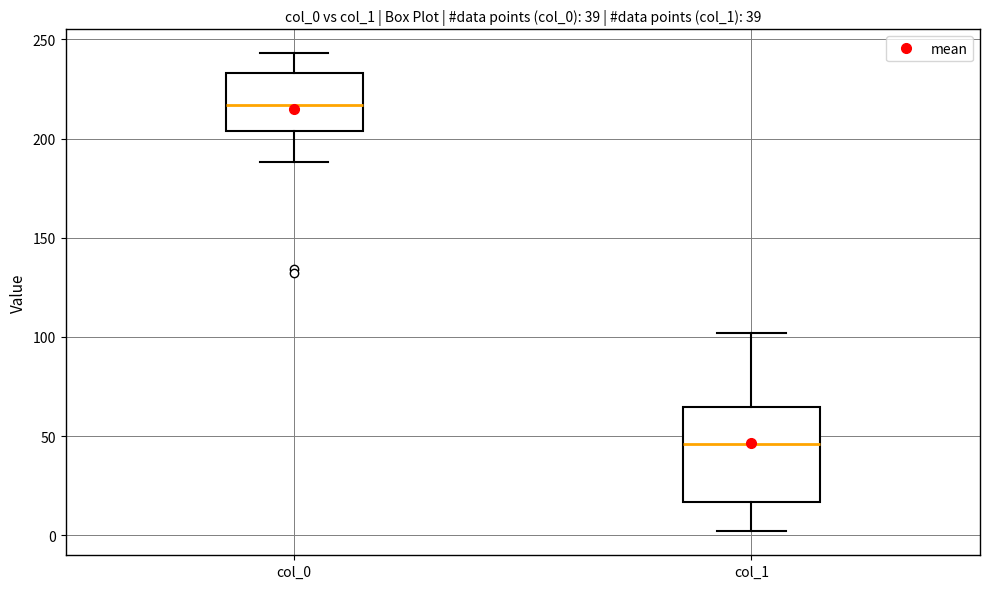

Comparing the boxes themselves (not the whiskers), which one is the tallest?

col_1